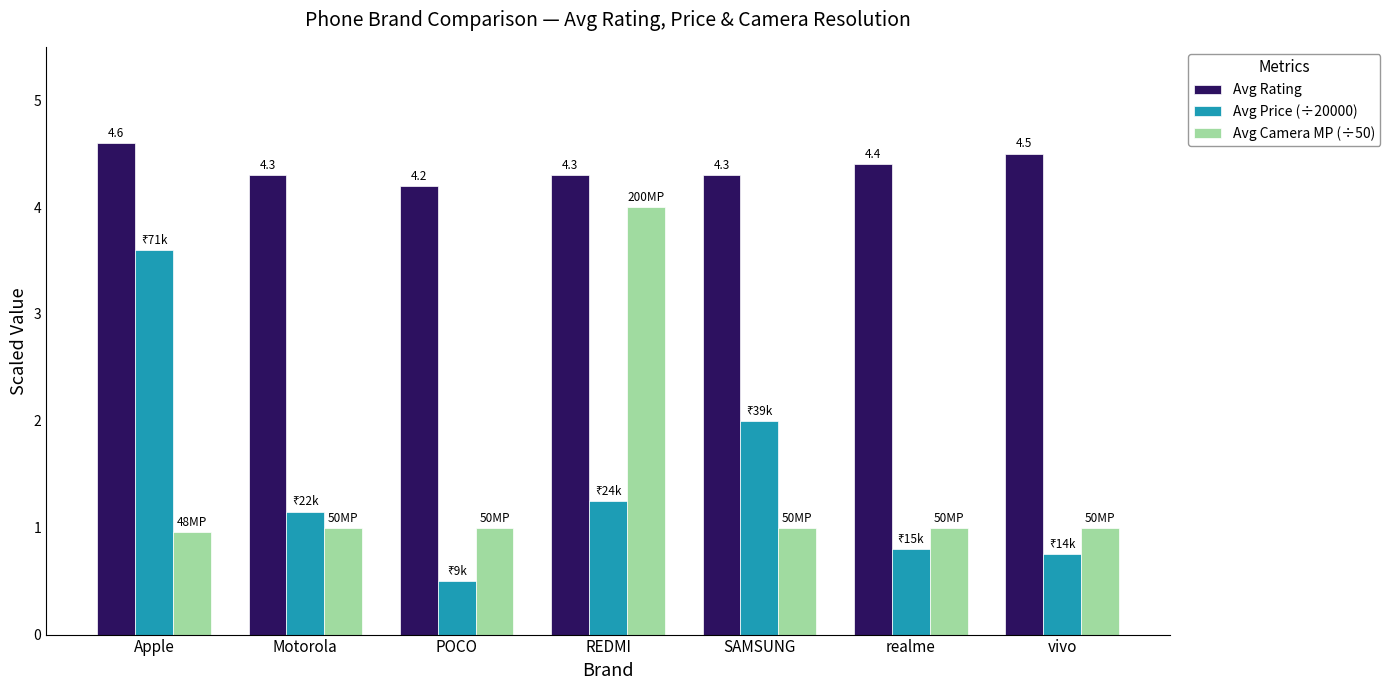

True or false: Avg Price (÷20000) has a value of 0.7 at POCO.

False